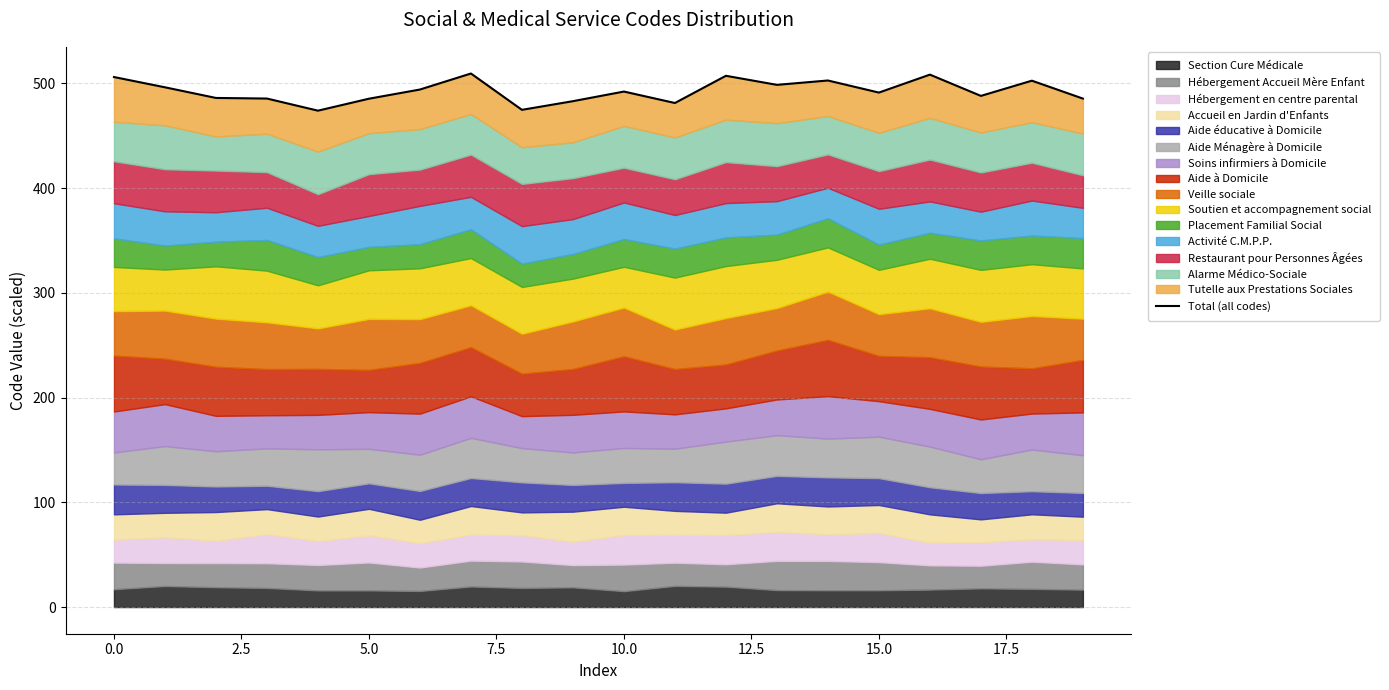

Where is the data nearest to the value 491?

15